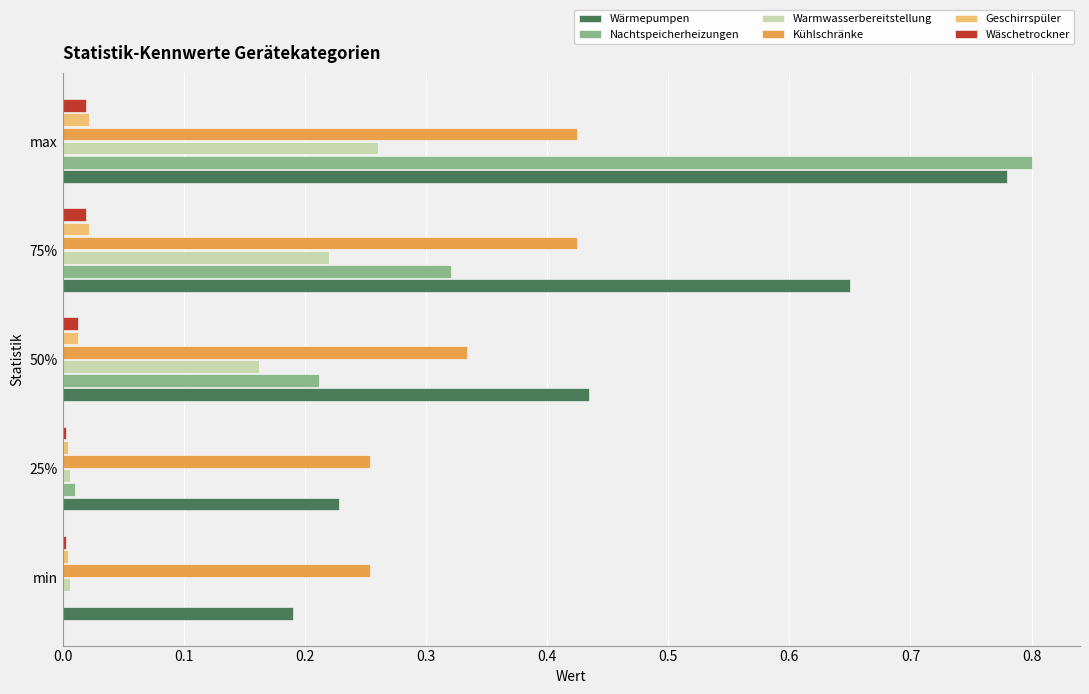

At which category is the sum across all series the highest?

max